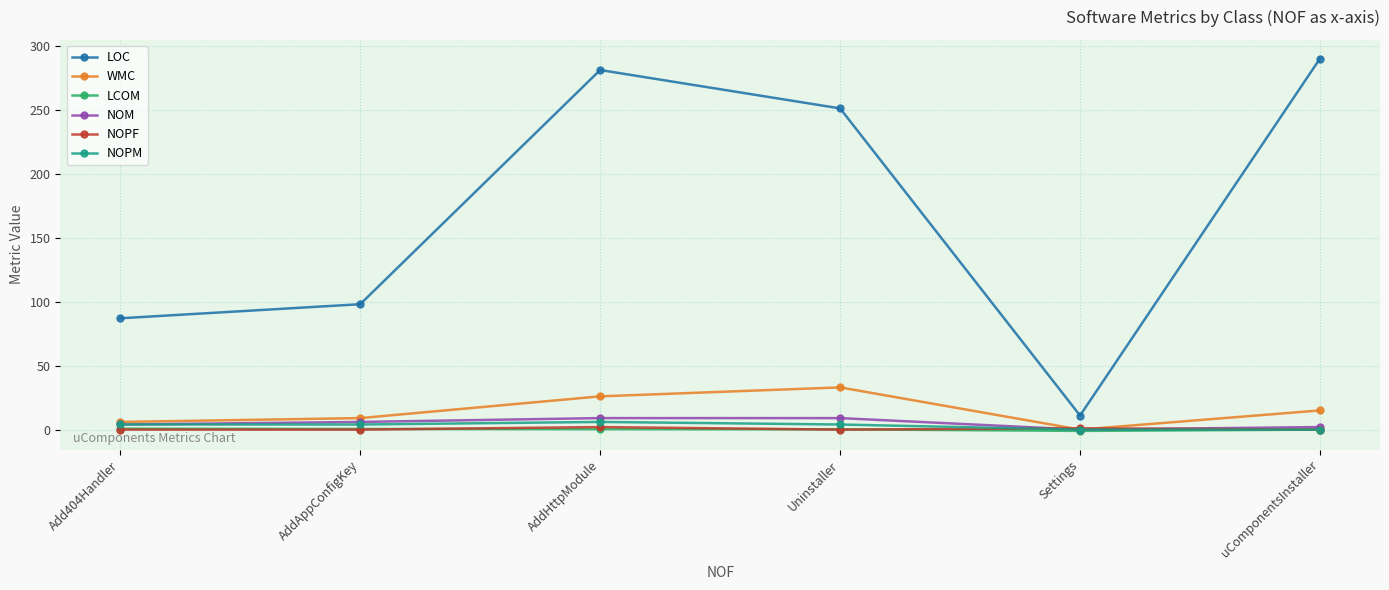

How many interior local valleys does the WMC series have?

1